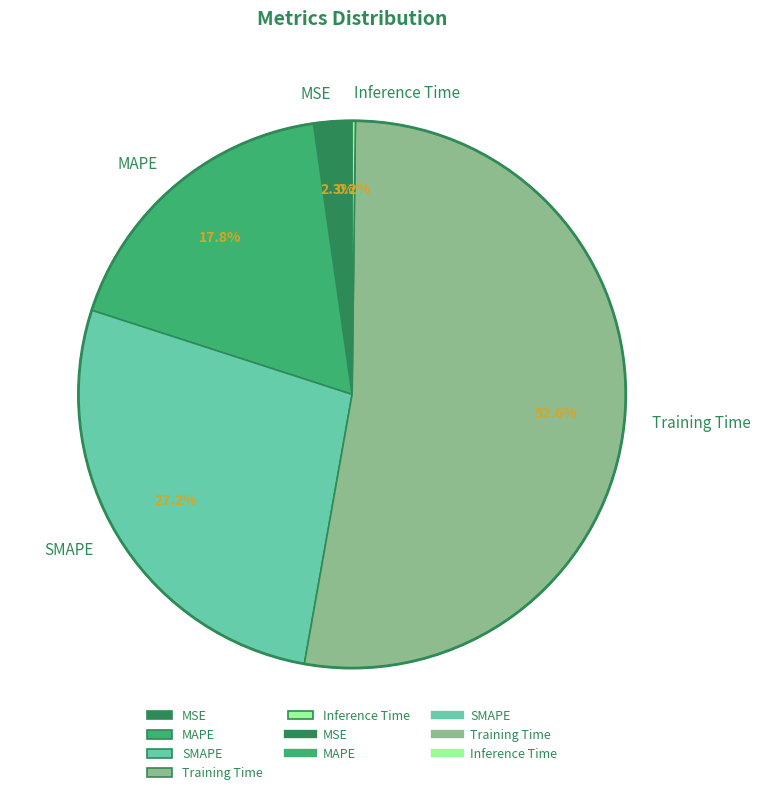

To the nearest percent, what is the average slice percentage?

20%